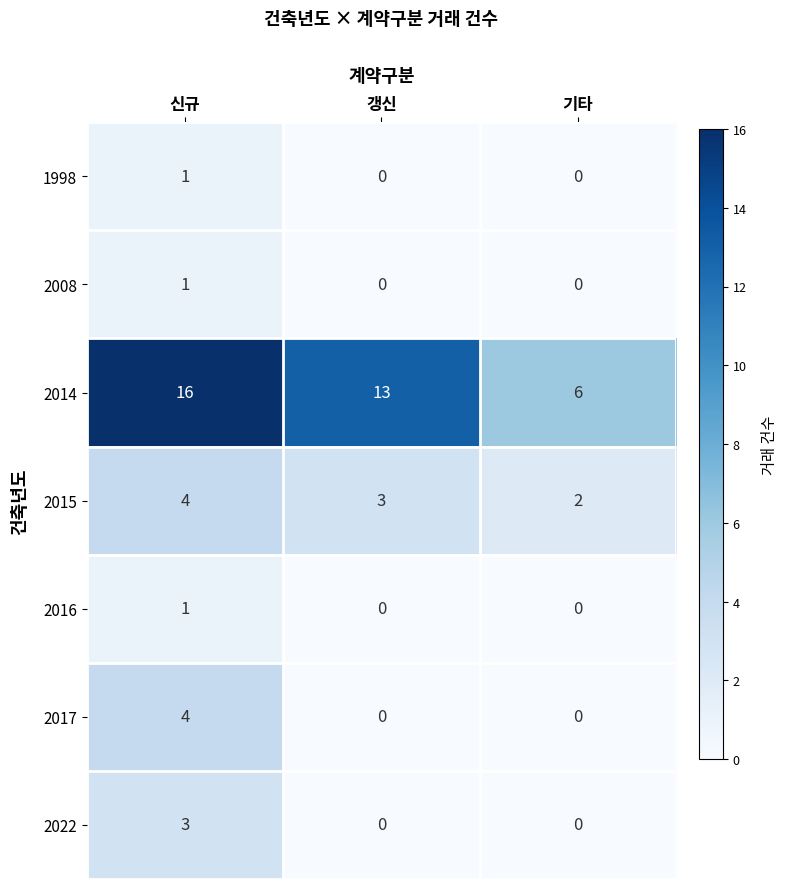

List the labels in order of 2014 value, largest first.

신규, 갱신, 기타